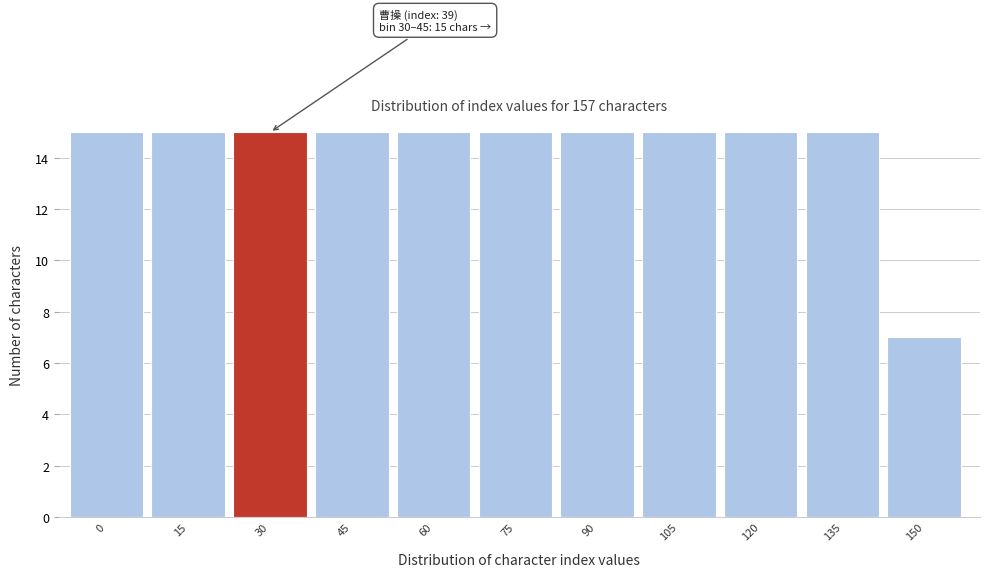

Reading left to right, list all the values displayed in this chart.

15	15	15	15	15	15	15	15	15	15	7